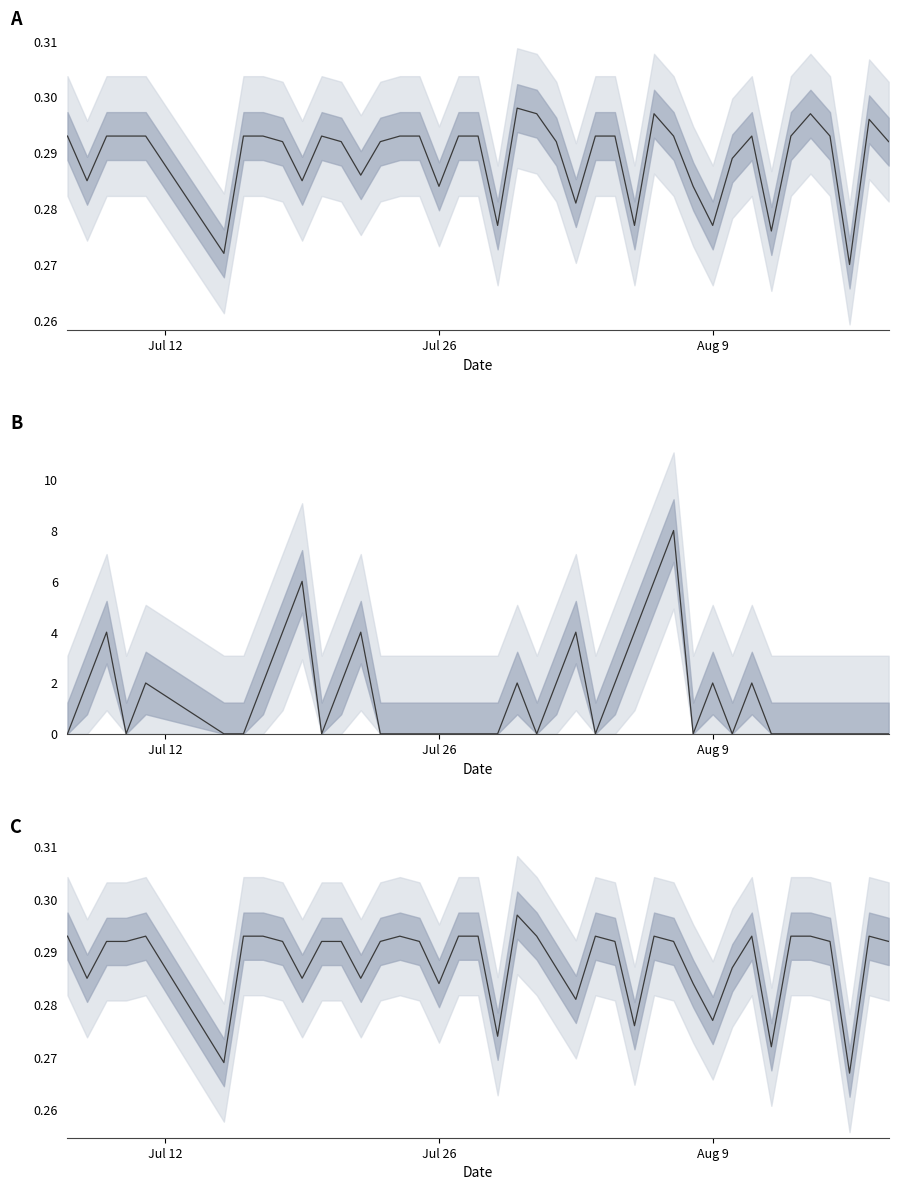

Count the Batting Average1 values in the range 0 to 1.

40